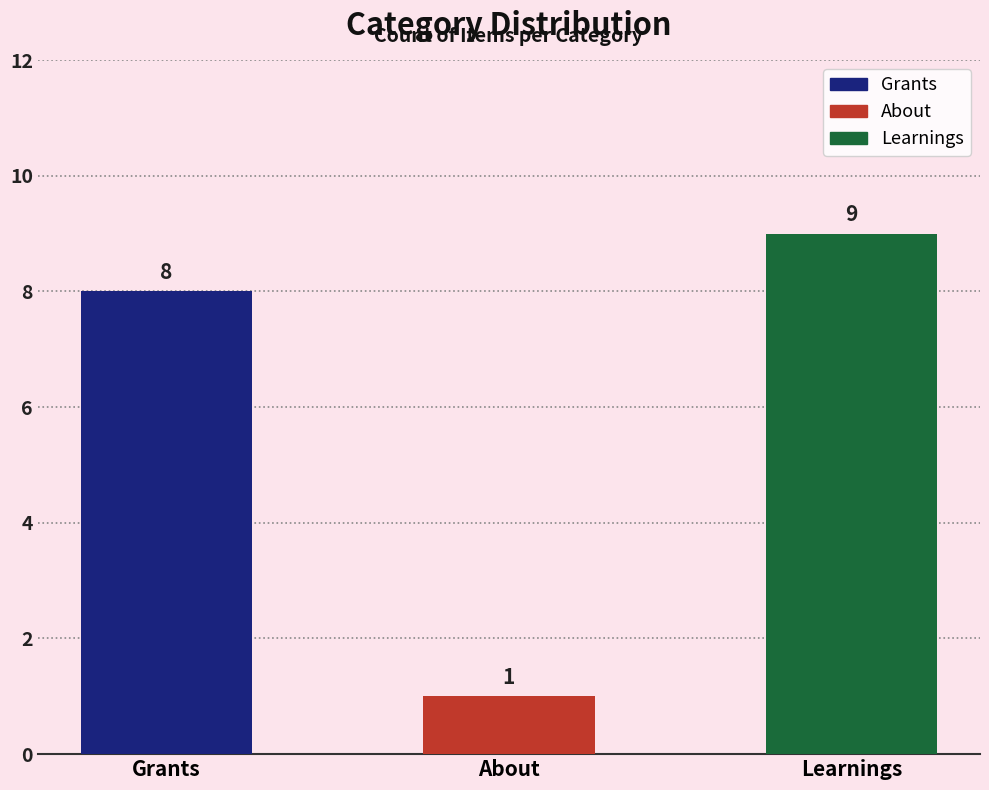

What is the difference between the maximum and minimum values?

8